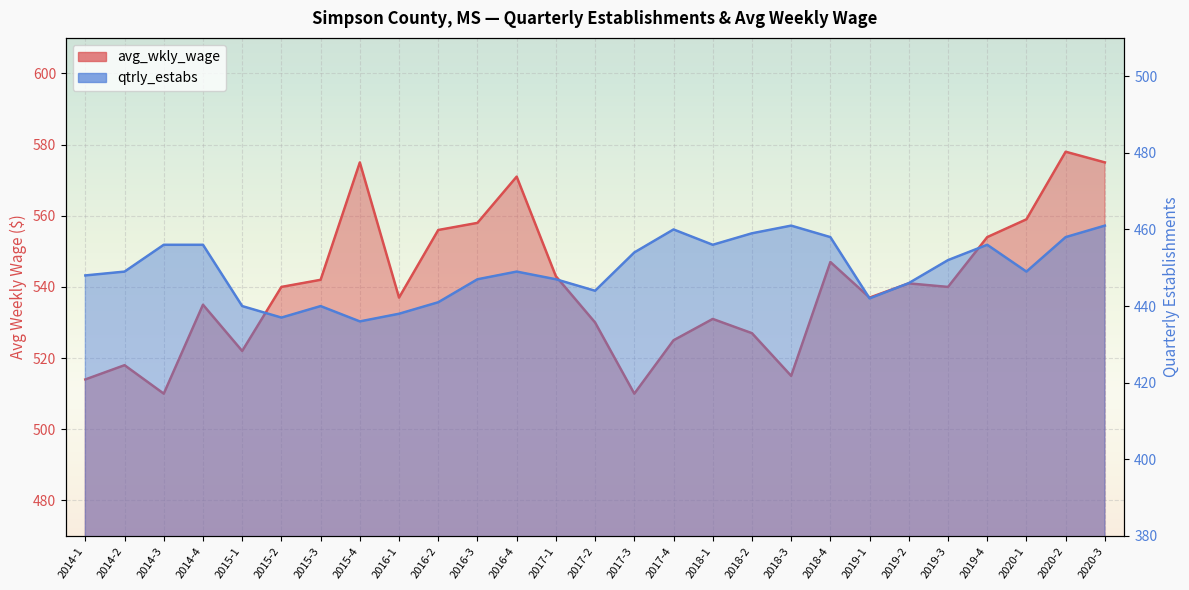

Count the number of data series in this chart.

2